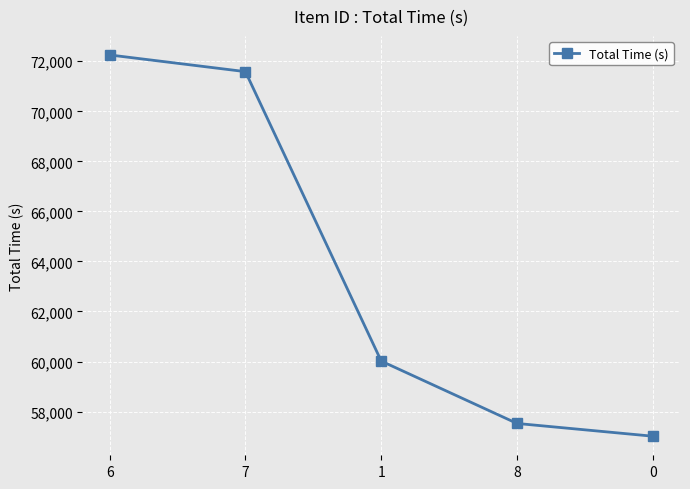

How many distinct data groups are displayed?

1